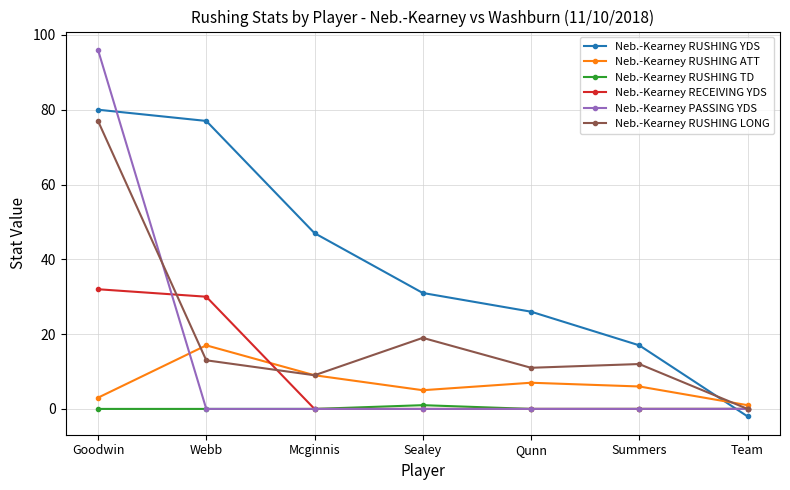

What is the approximate value of Neb.-Kearney RUSHING ATT at Summers, to the nearest 5?

5